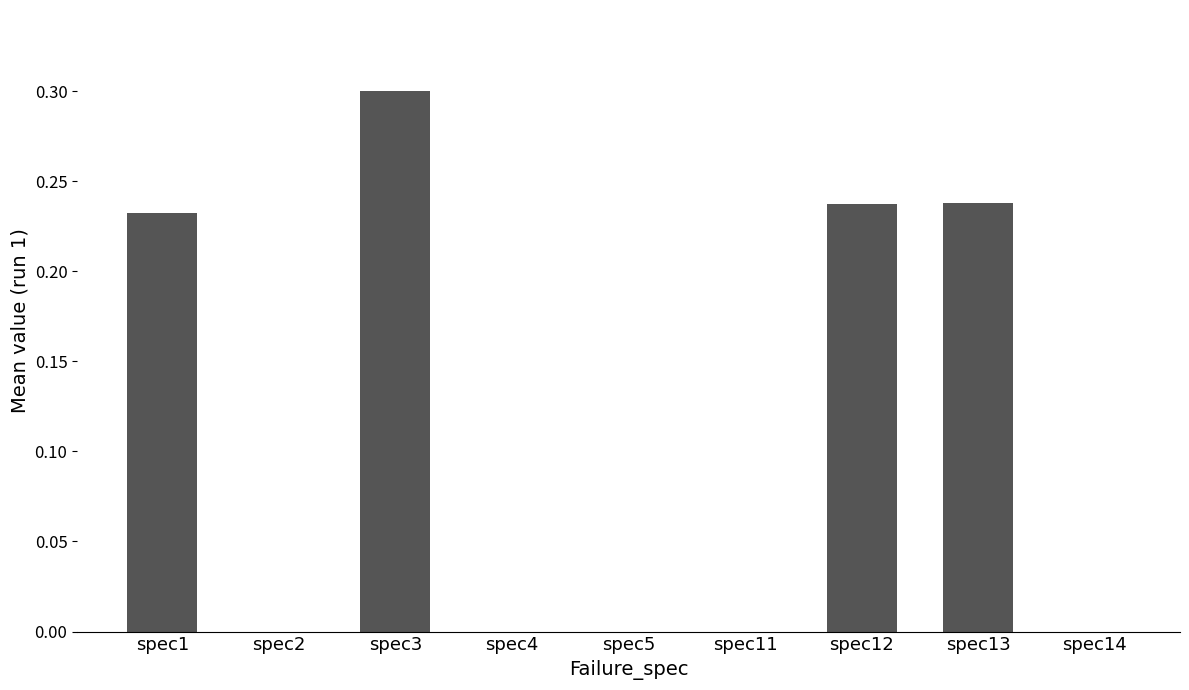

The value at spec5 is 0.0. True or false?

True